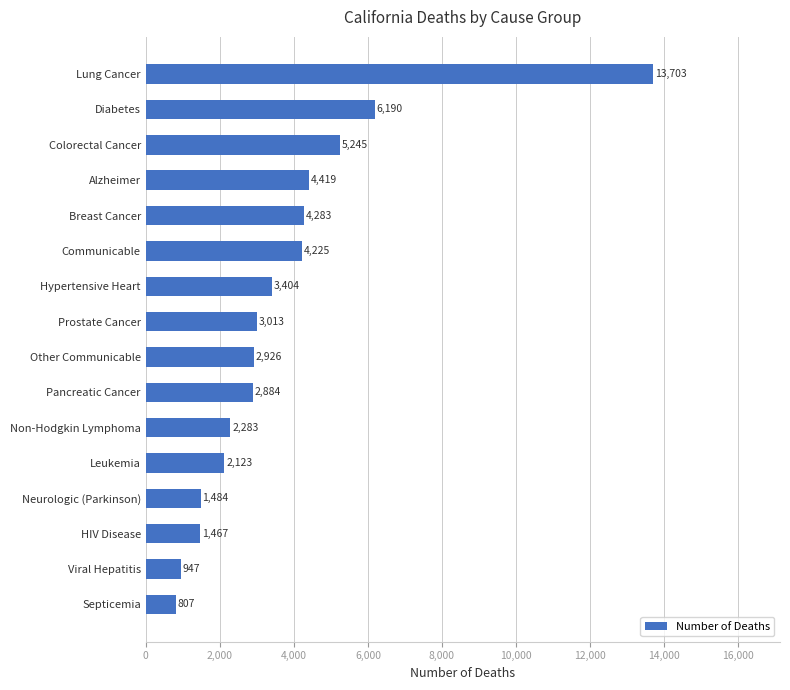

What is the approximate value at Neurologic (Parkinson), to the nearest 100?

1500